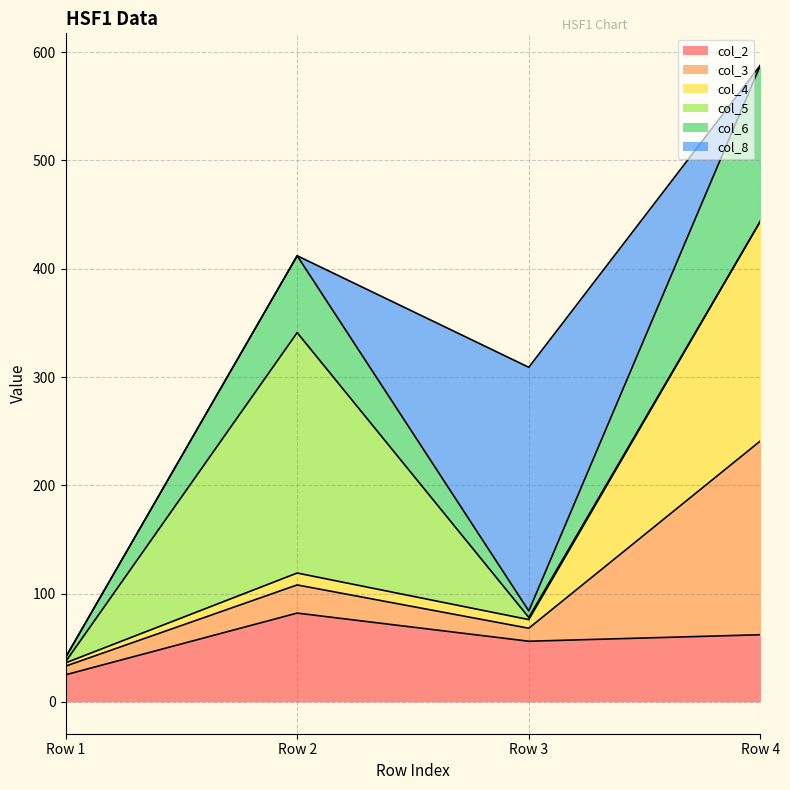

At which label does col_3 first exceed 119?

Row 4